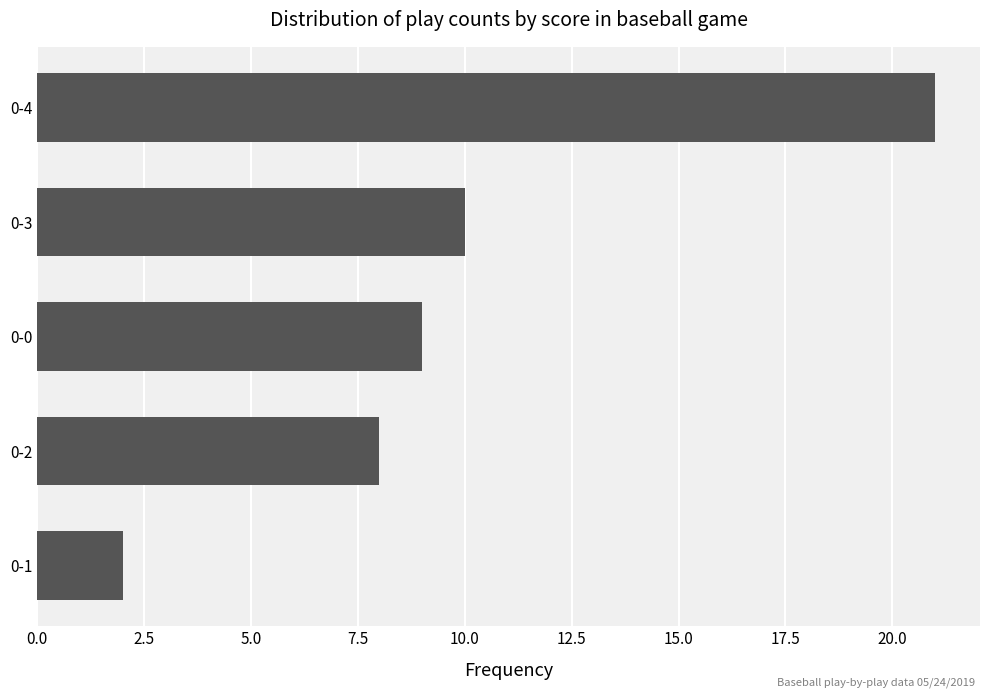

Count the number of data series in this chart.

1